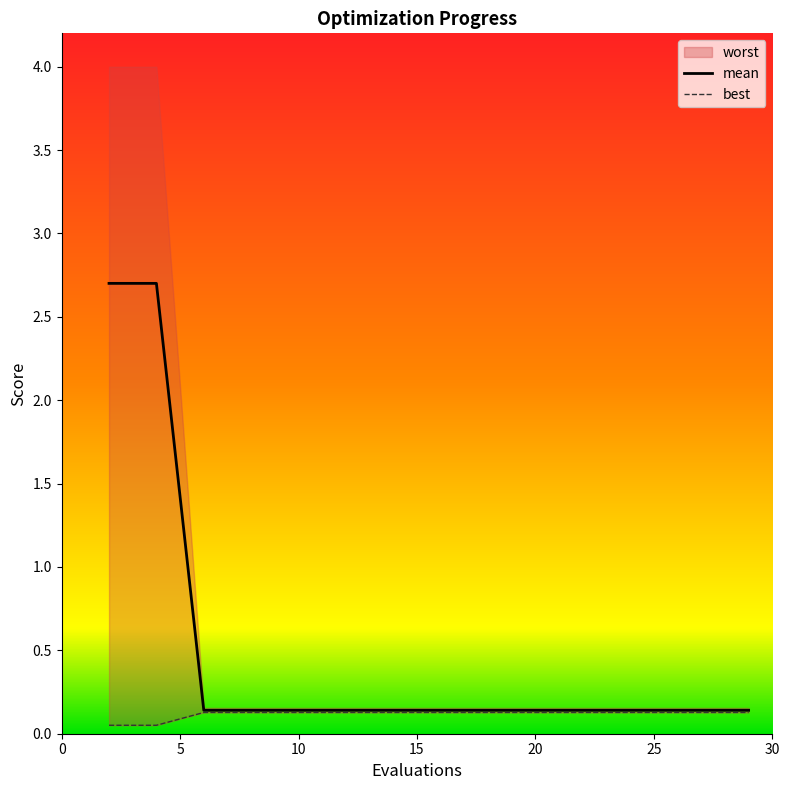

True or false: mean has a value of 0.1 at 20.

True